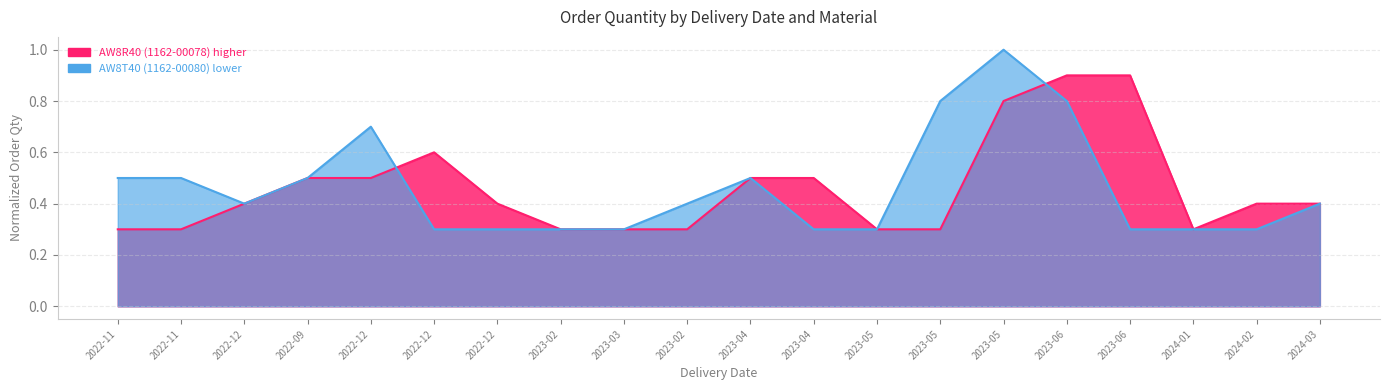

What is the total value across all series at 2024-03?

0.8